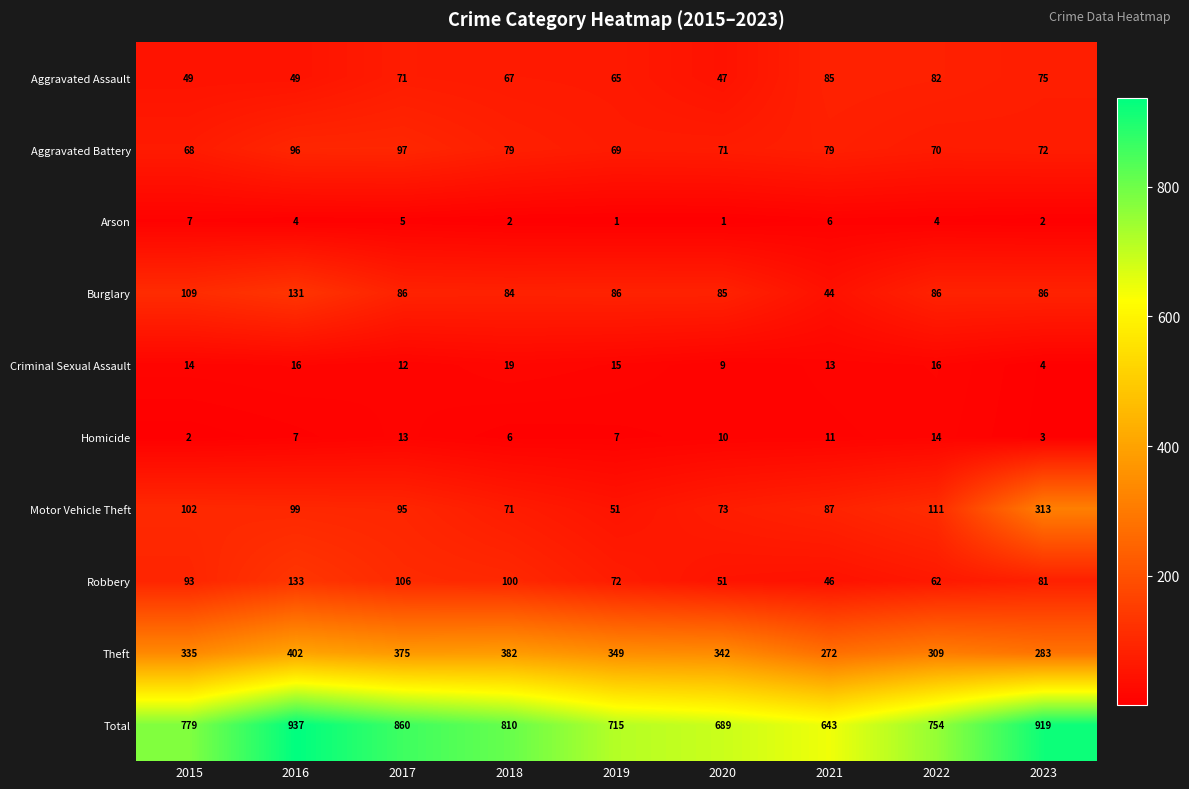

How many distinct data groups are displayed?

10